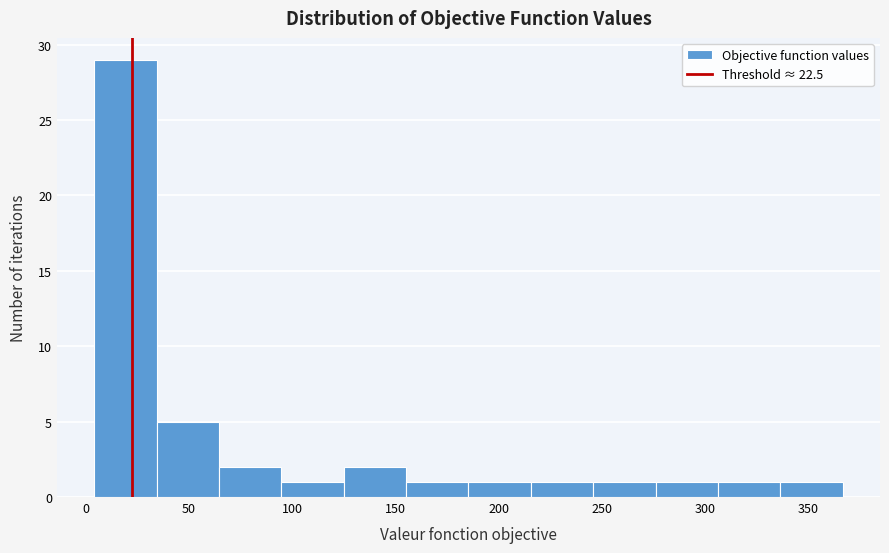

What is the height of the bar covering 275 to 305 on the x-axis? Neither the bar edges nor the heights are printed on the chart, so give them approximately, as read against the axes.

1